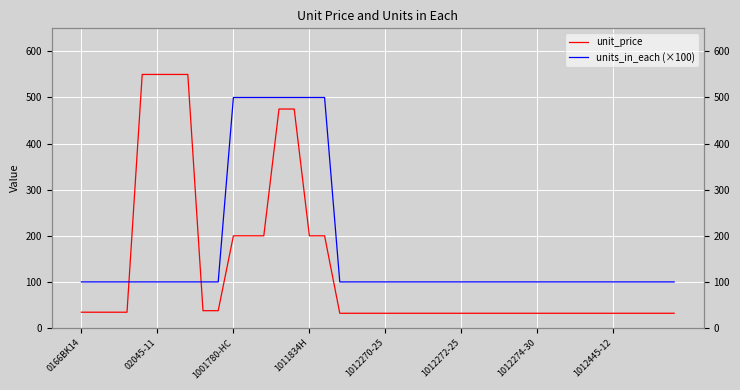

What is the label of the 27th point from the left?

26